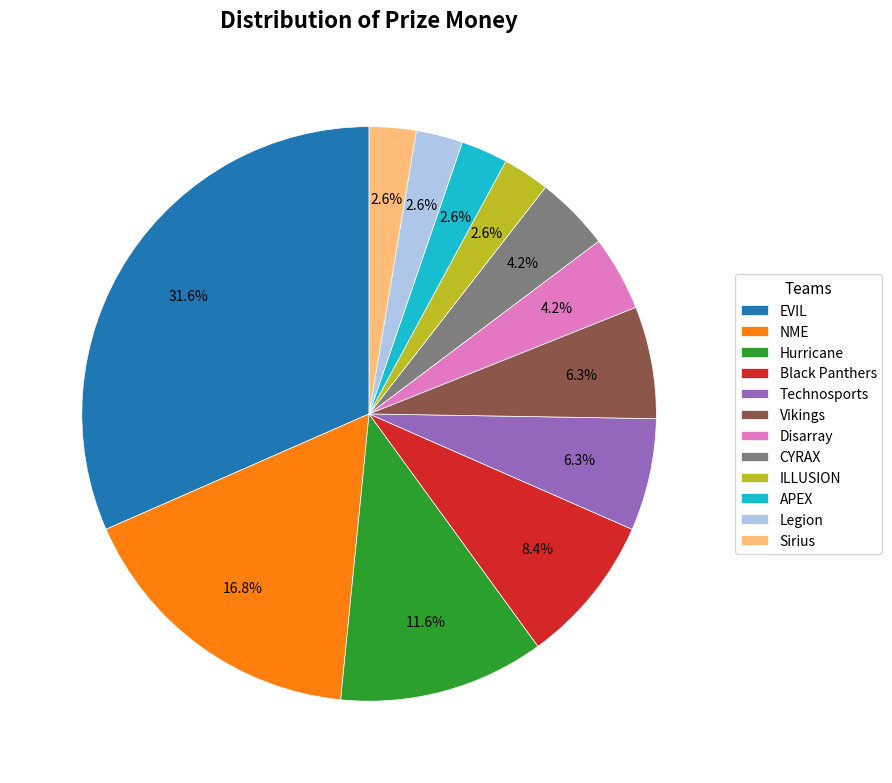

What portion of the pie excludes Sirius?

97.4%